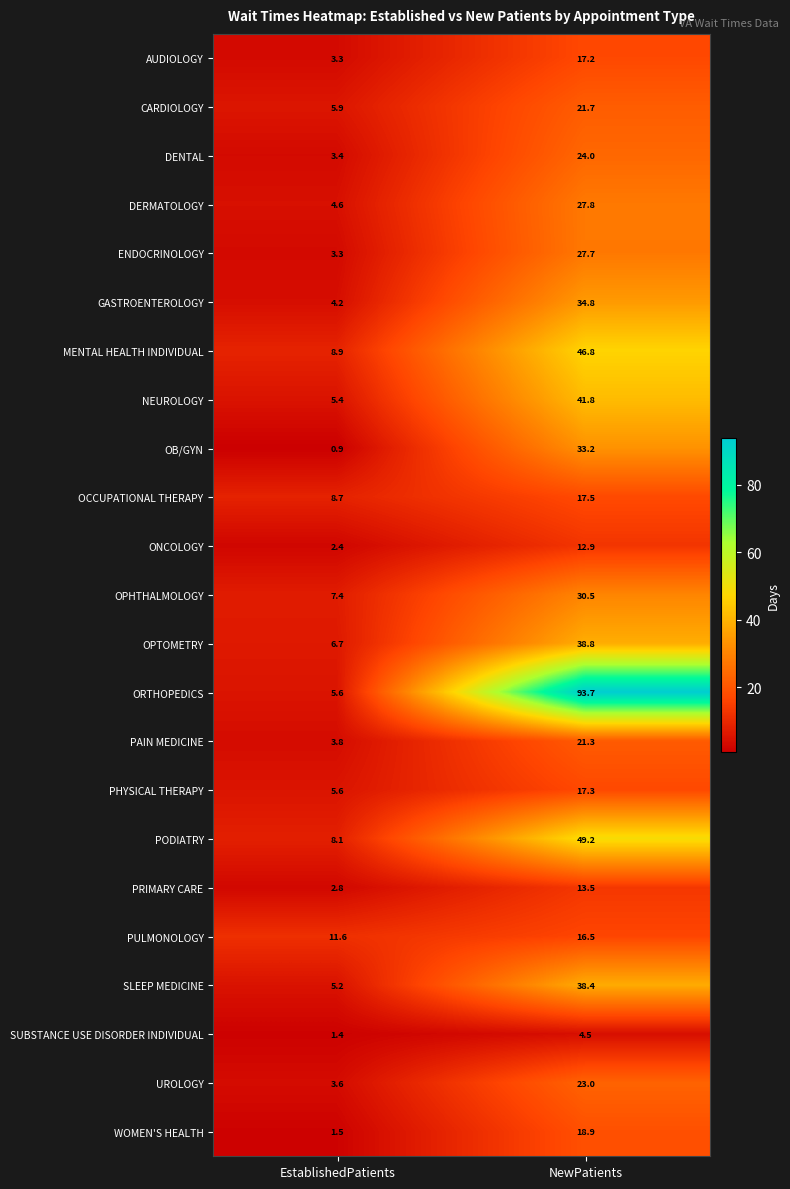

Where is NEUROLOGY nearest to the value 23?

EstablishedPatients